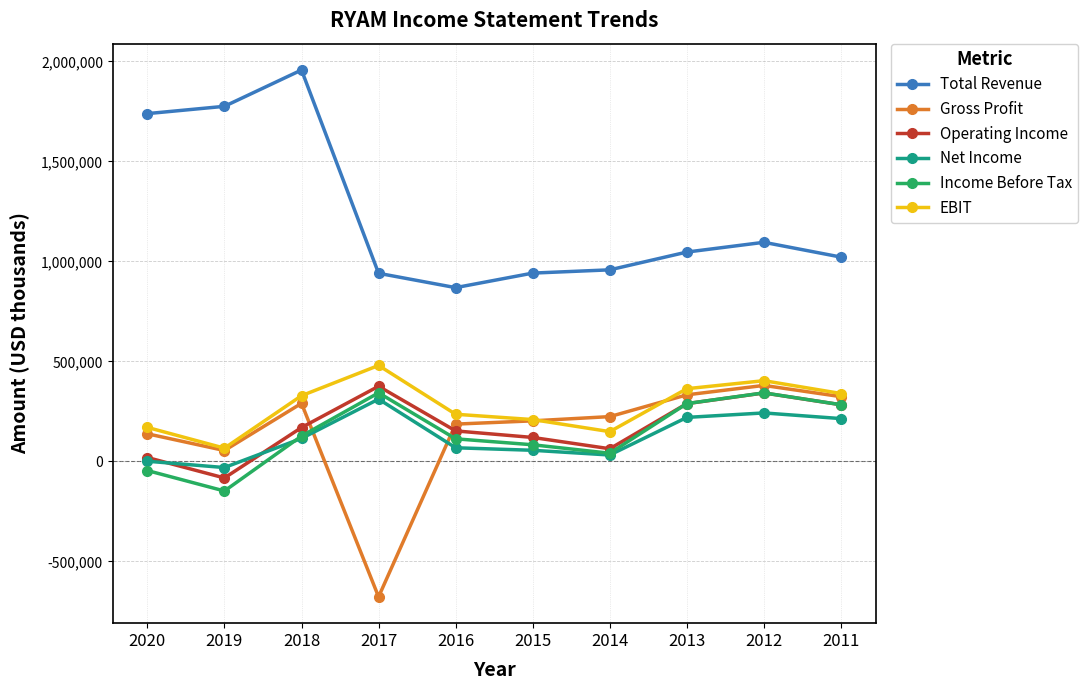

Which series has the largest total across all categories?

Total Revenue